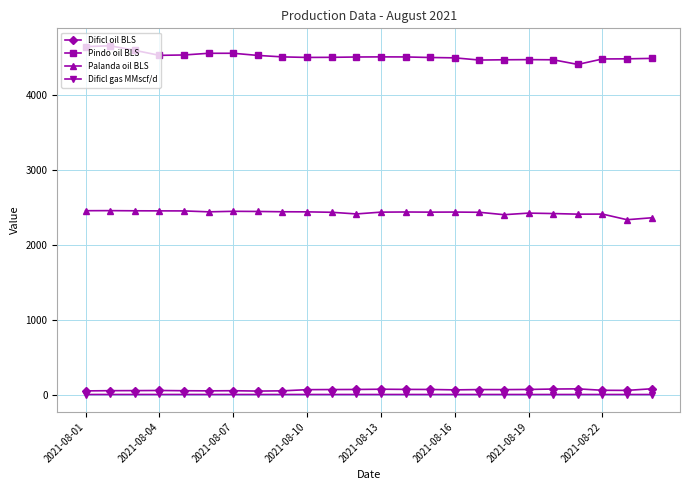

Which series has the largest total across all categories?

Pindo oil BLS